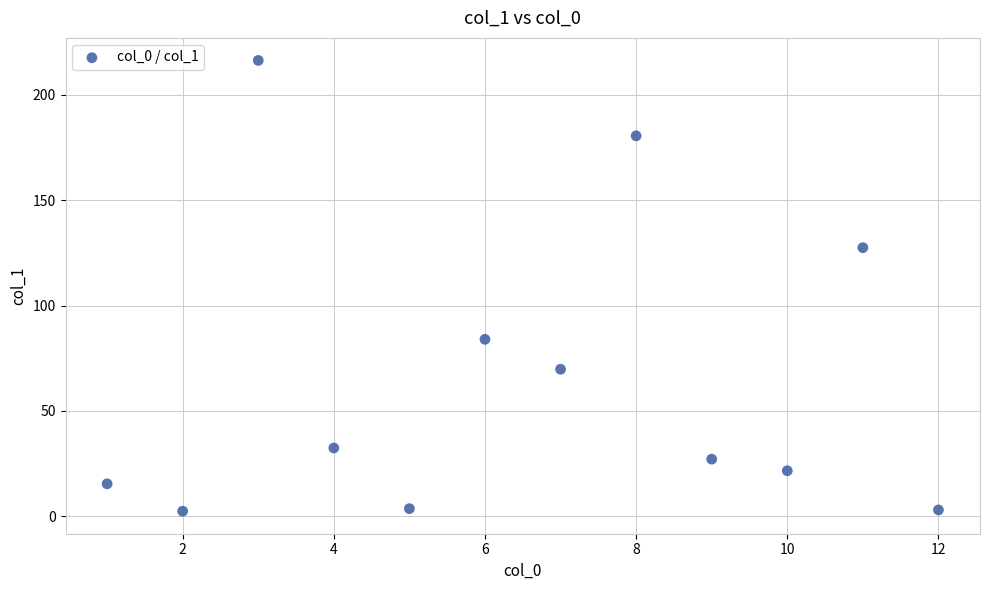

What is the range of X values (max minus min)?

11.0